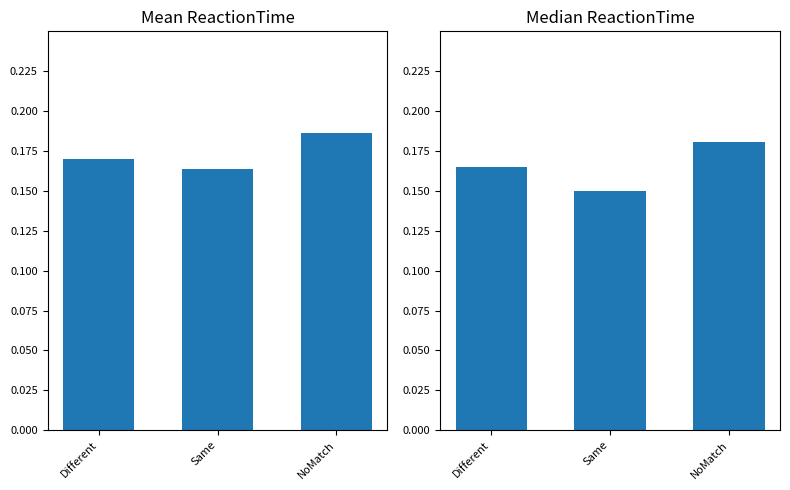

What is the average value of the Mean ReactionTime series?

0.2